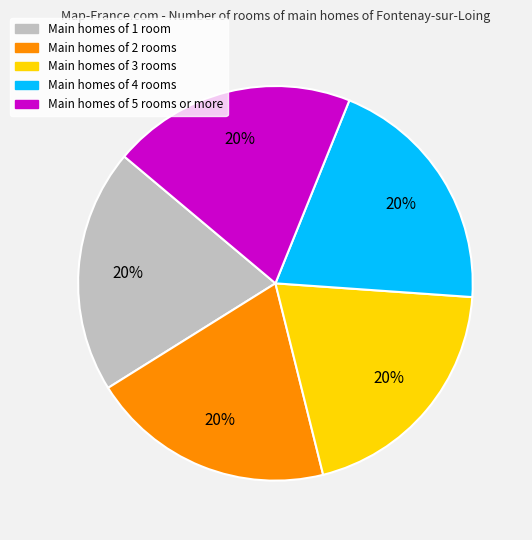

How many segments does this pie chart have?

5